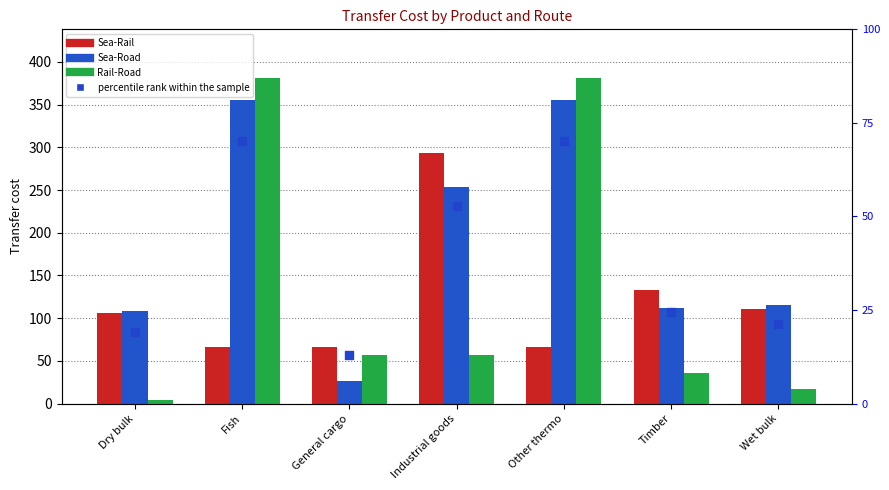

Which series reaches the minimum Y coordinate?

Rail-Road